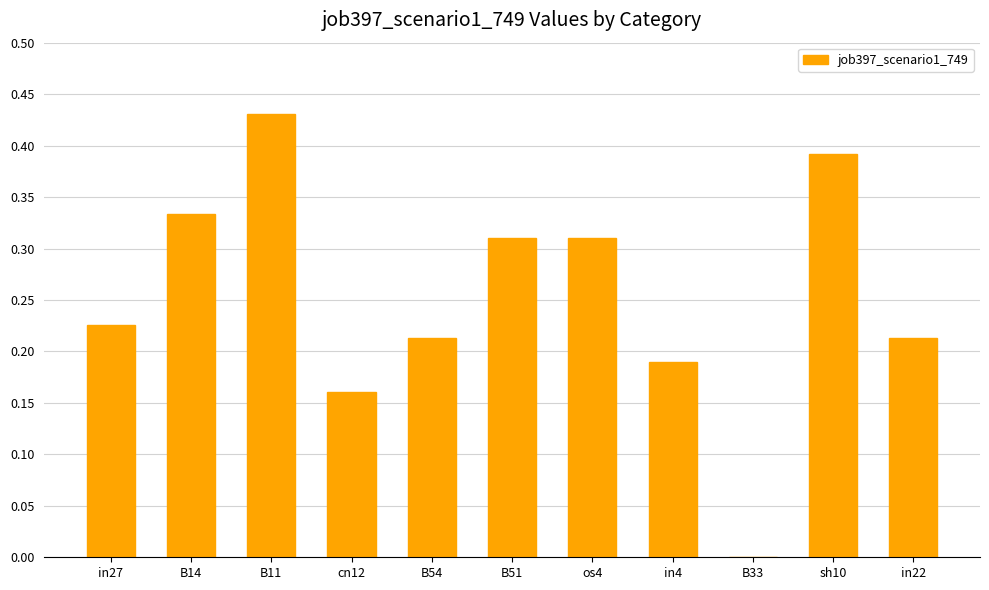

Which has a higher value, B11 or B14?

B11